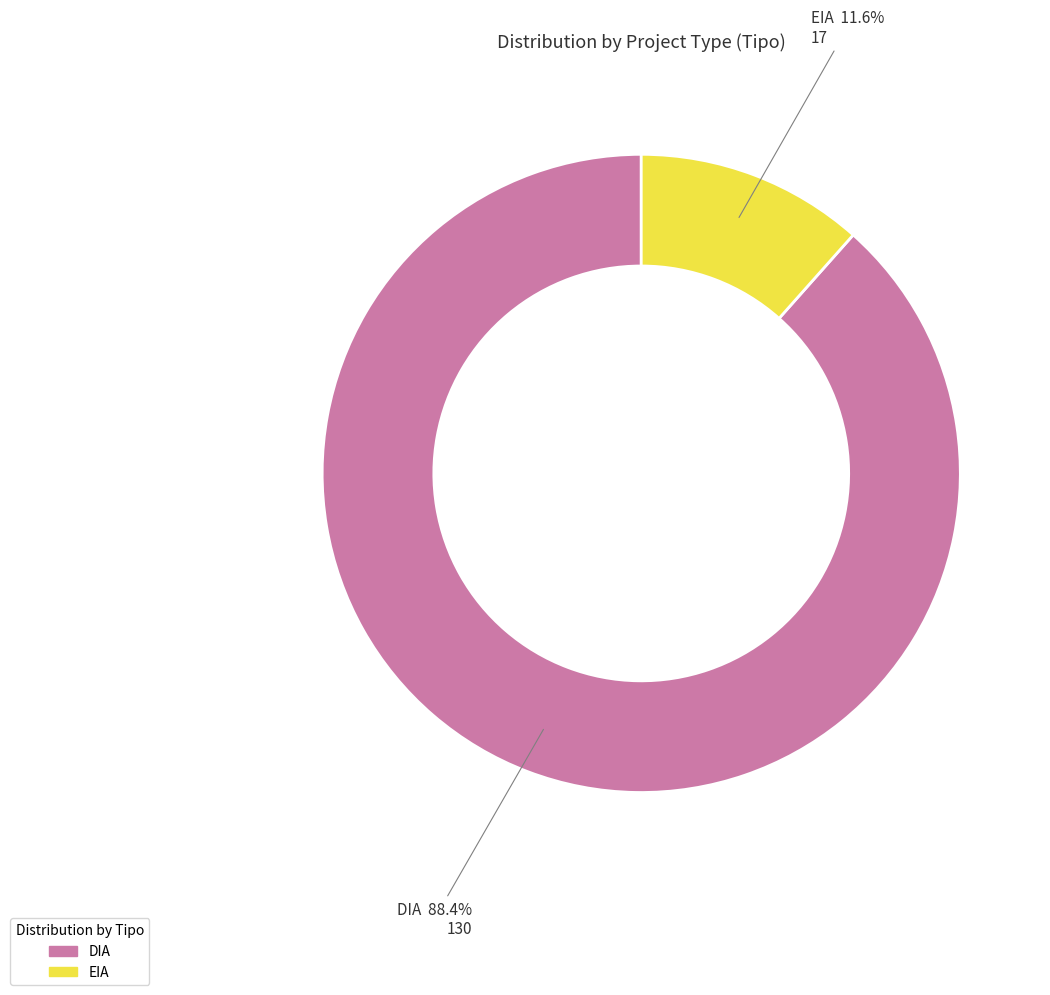

To the nearest percent, what is the combined percentage of EIA and DIA?

100%